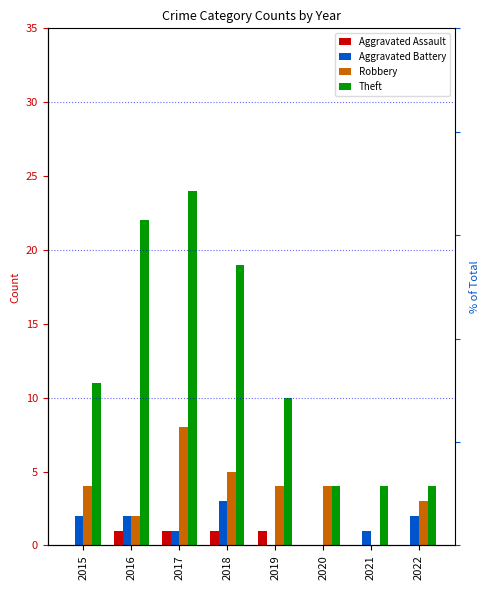

List the series in order of their peak value, lowest first.

Aggravated Assault, Aggravated Battery, Robbery, Theft